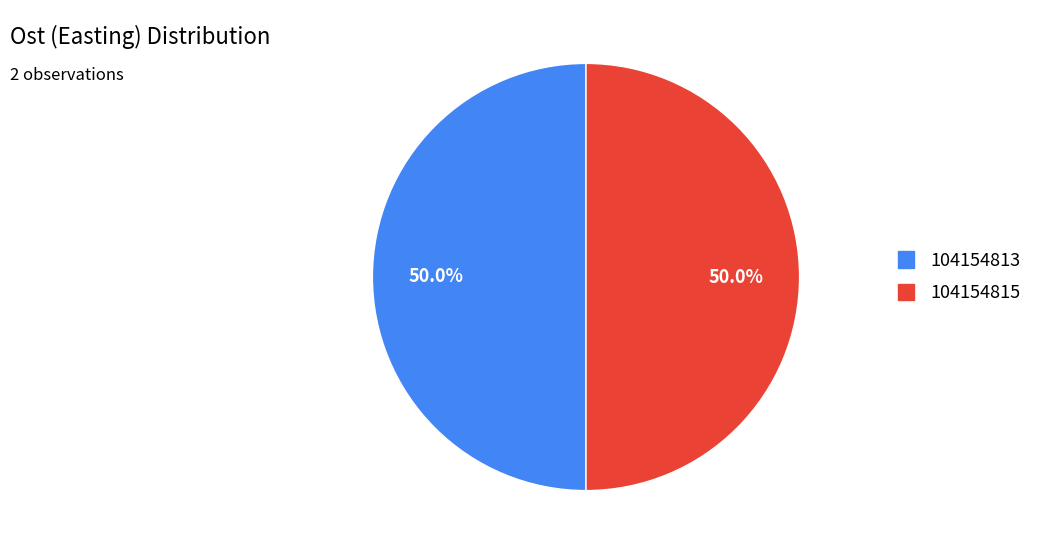

To the nearest percent, what percentage of the pie is 104154815?

50%